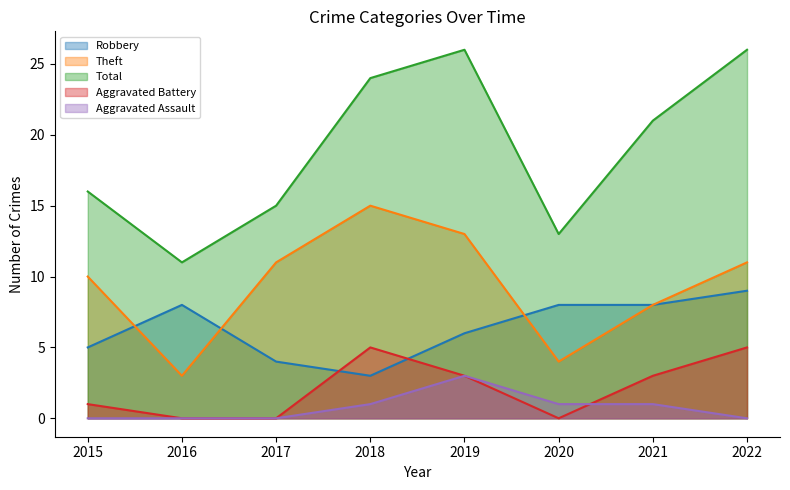

How many lines are shown in the chart?

5